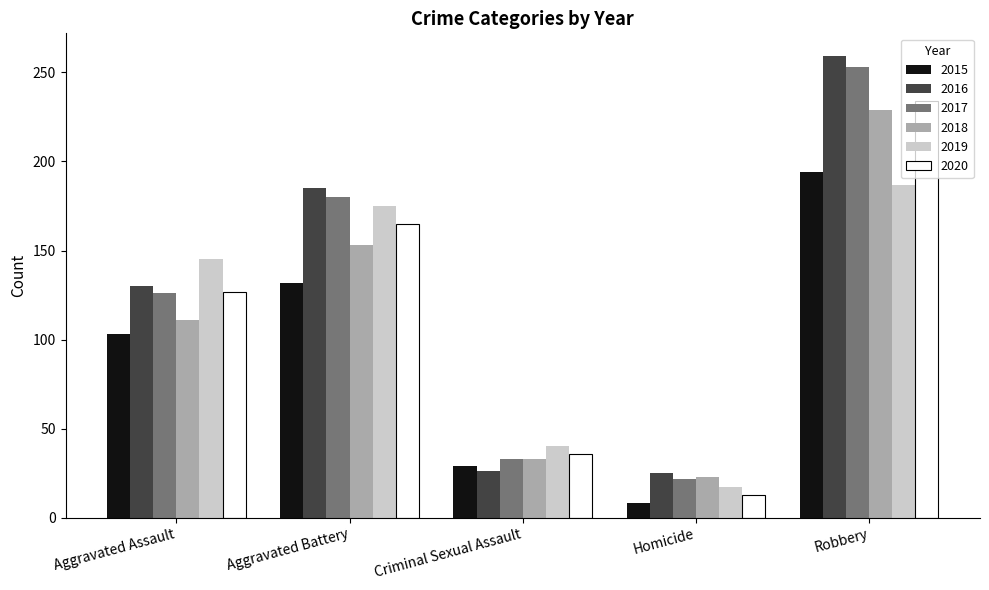

At which category does the chart reach its peak across all series?

Robbery